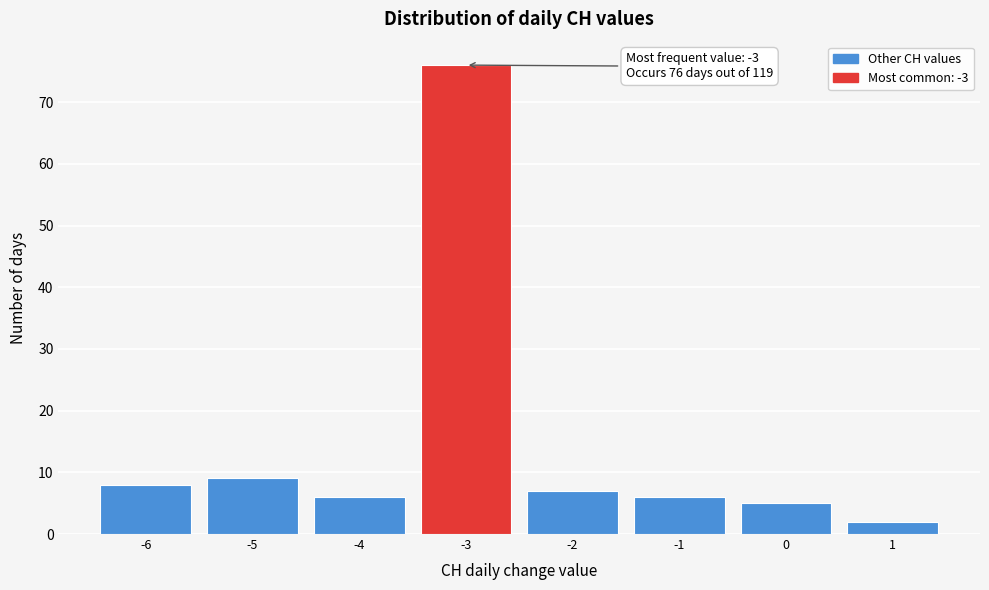

Which range on the x-axis has the tallest bar?

-3.5 to -2.5